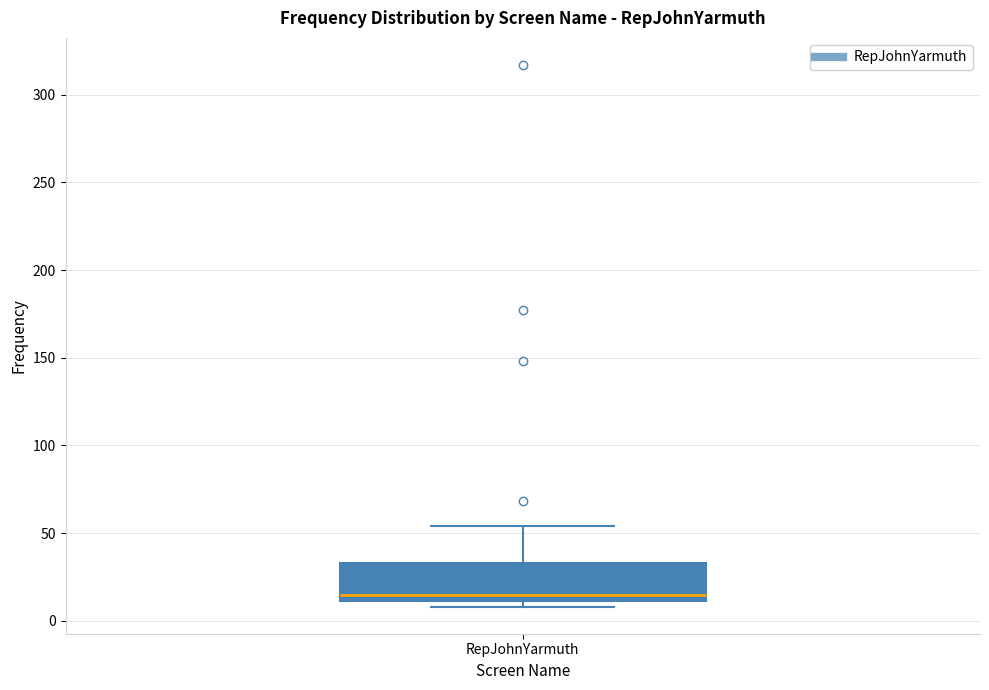

Read this box plot against the y-axis: the position of the median line, the range covered by the box, and the ends of both whiskers. The values are not printed on the chart, so give them approximately, as read against the axis.

median 15, box 10 to 35, whiskers 10 (just below the box's lower edge) to 55